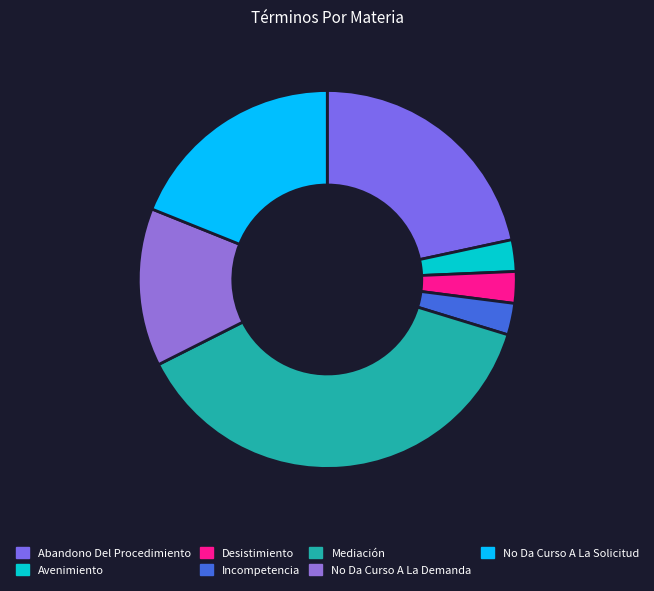

Count the number of slices in the pie.

7